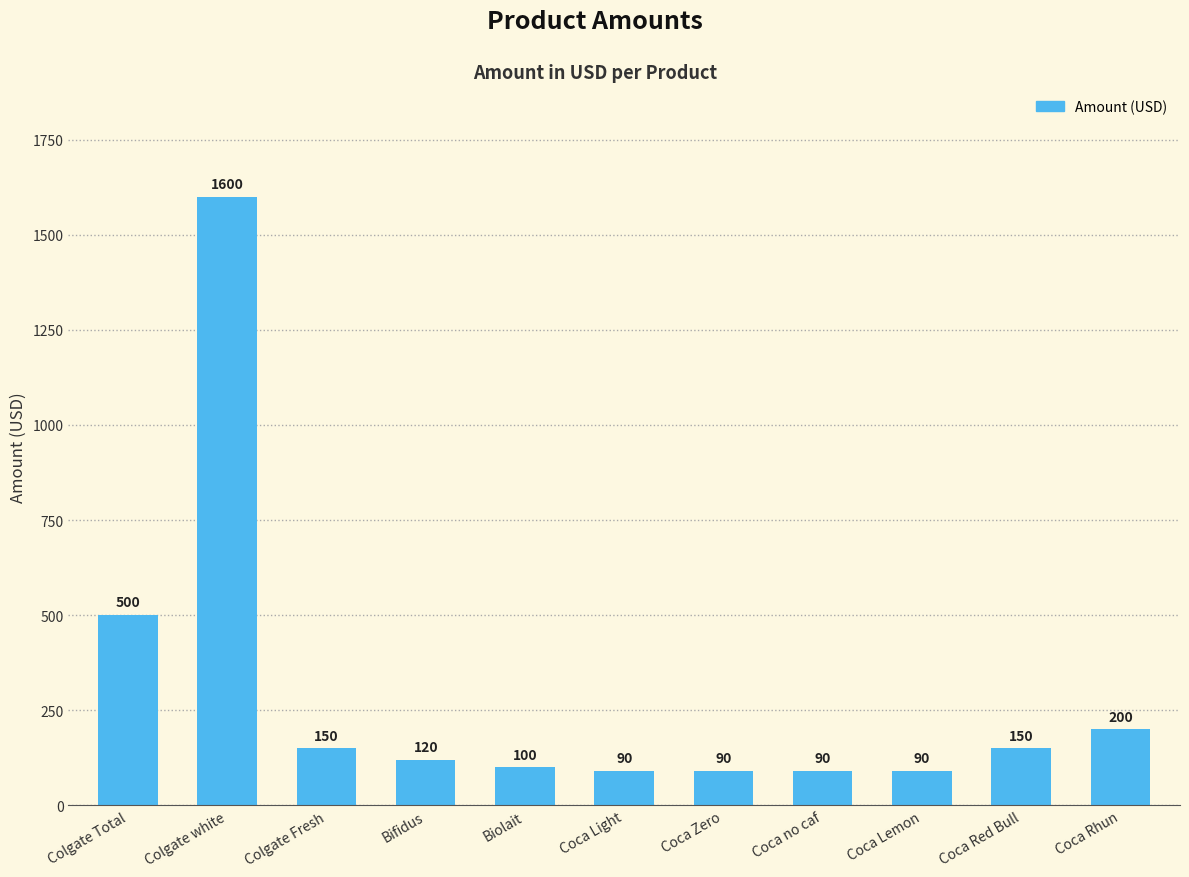

The chart shows a value of 64 at Coca Red Bull. True or false?

False